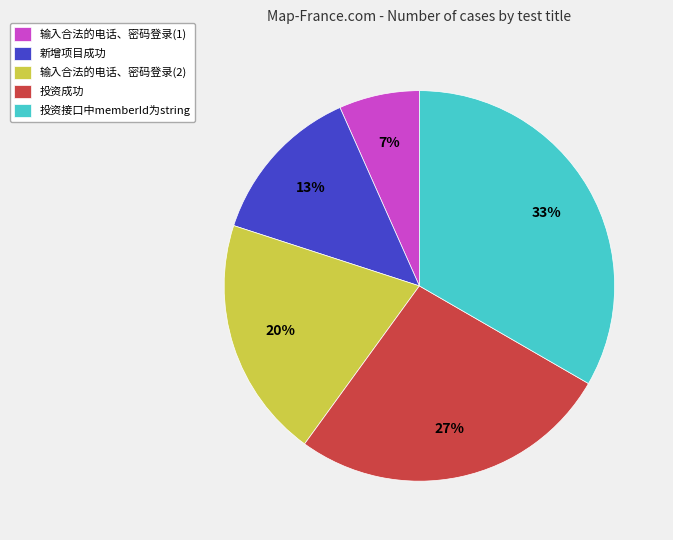

What percentage is the 输入合法的电话、密码登录(2) slice, to the nearest percent?

20%